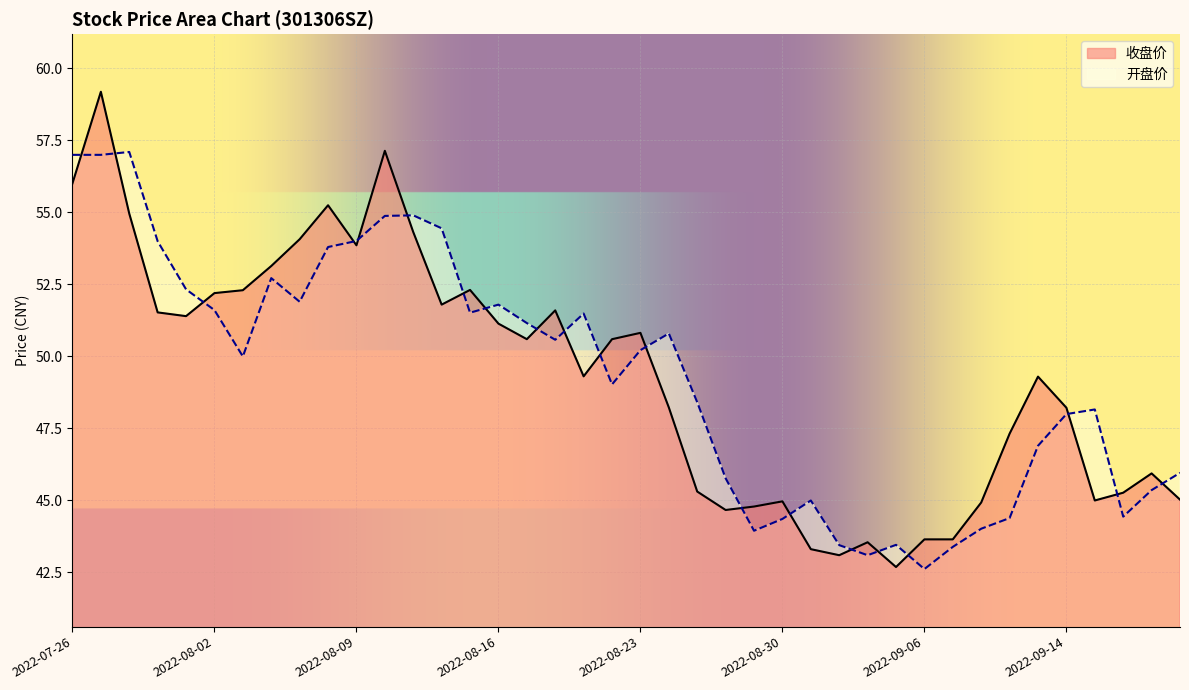

How many data points in 开盘价 are less than 50?

19